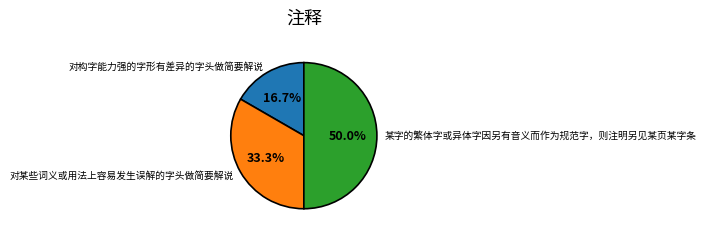

What percentage is the 某字的繁体字或异体字因另有音义而作为规范字，则注明另见某页某字条 slice, to the nearest percent?

50%